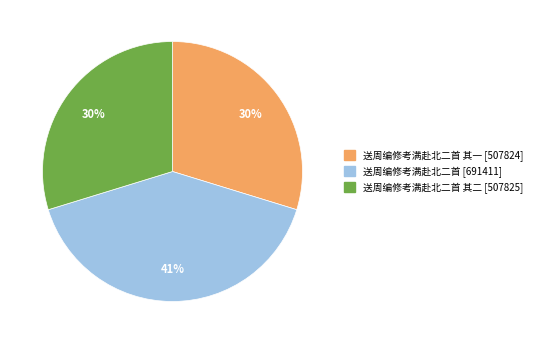

Is there a majority slice in this chart?

No